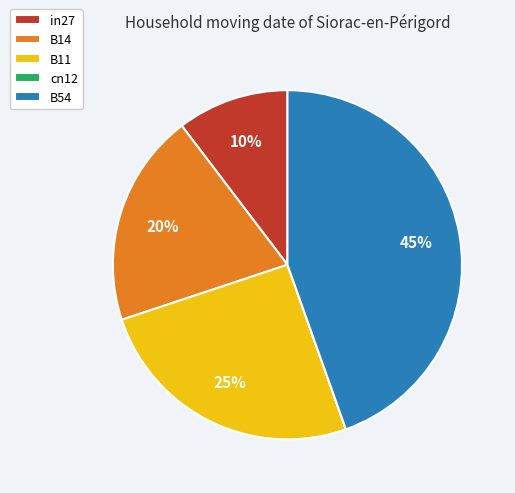

The in27 slice represents 10% of the pie. True or false?

True